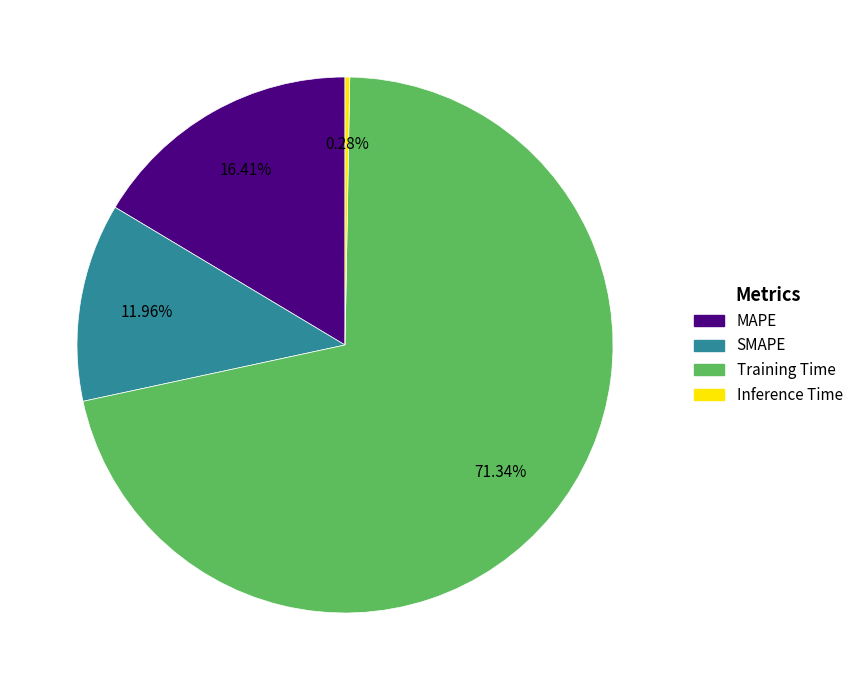

Count the number of slices in the pie.

4